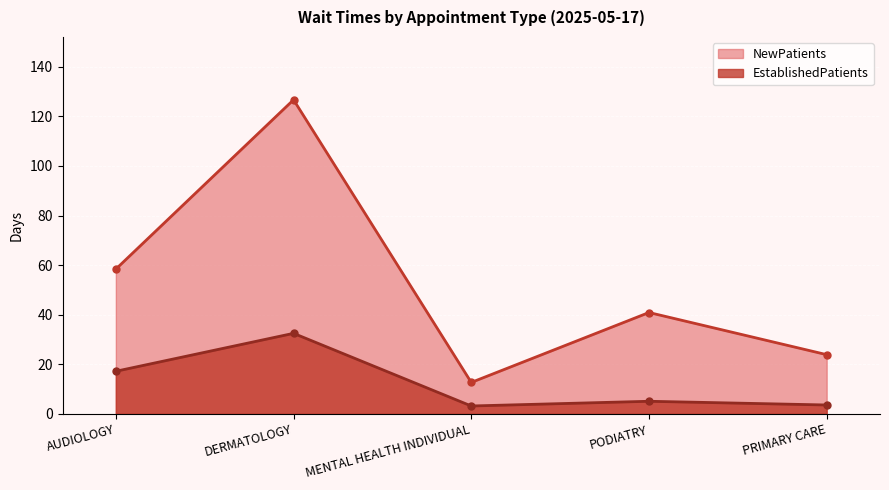

How many interior local peaks does the NewPatients series have?

2